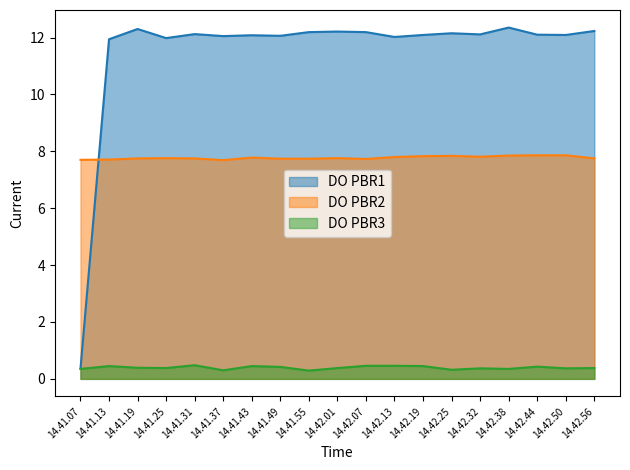

Which series has the largest total across all categories?

DO PBR1